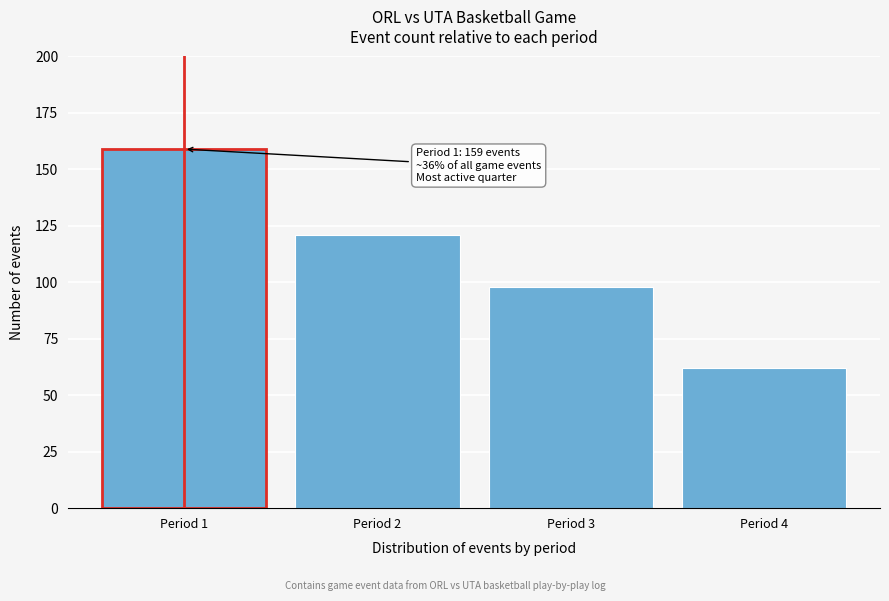

Reading left to right, transcribe all the data shown in this chart.

Period 1=159	Period 2=121	Period 3=98	Period 4=62